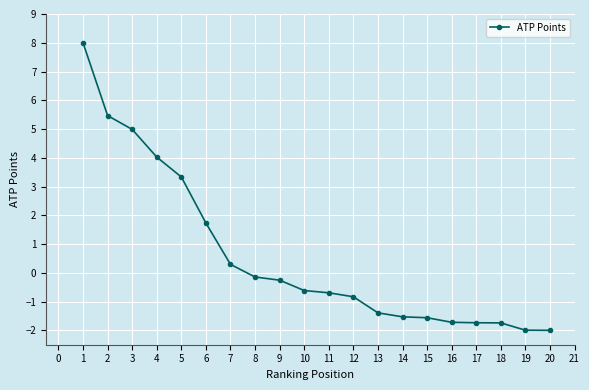

What is the value of the 17th point from the left?

-1.7